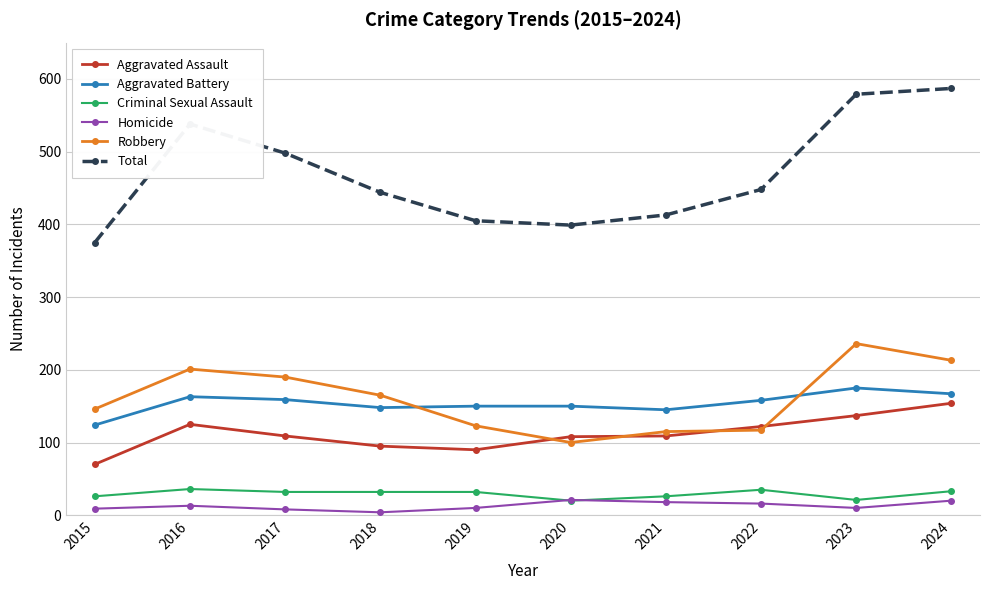

What is the average value of the Total series?

469